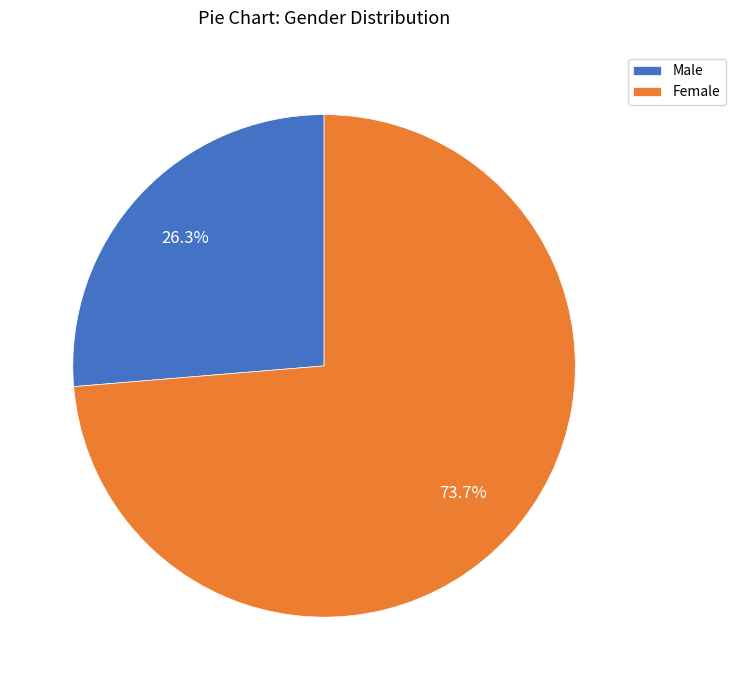

What is the majority slice?

Female